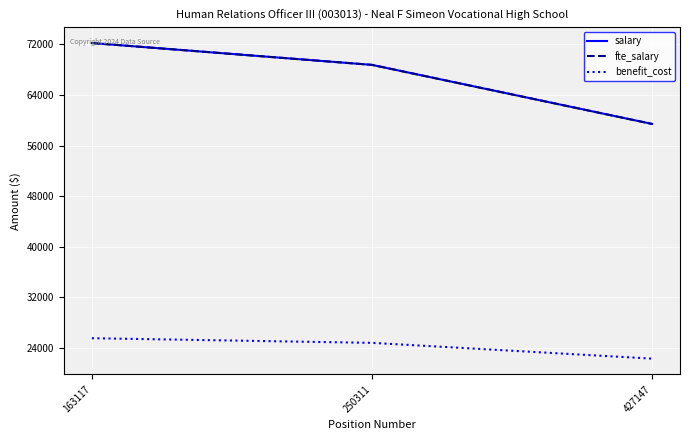

List the series in order of their peak value, highest first.

salary, fte_salary, benefit_cost